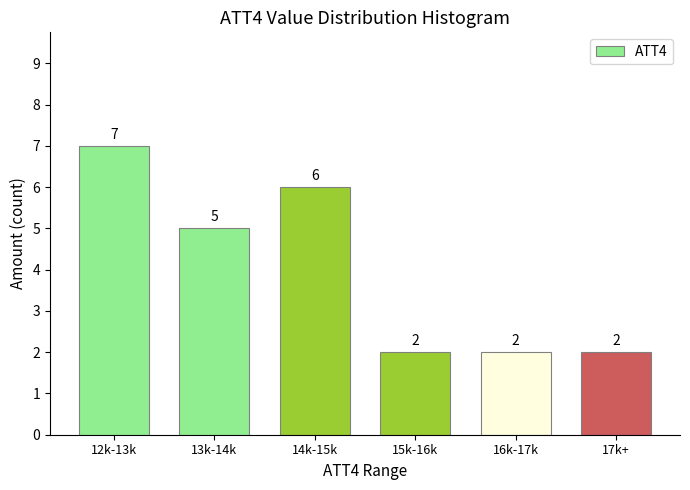

Reading right to left, list all the values displayed in this chart.

2	2	2	6	5	7